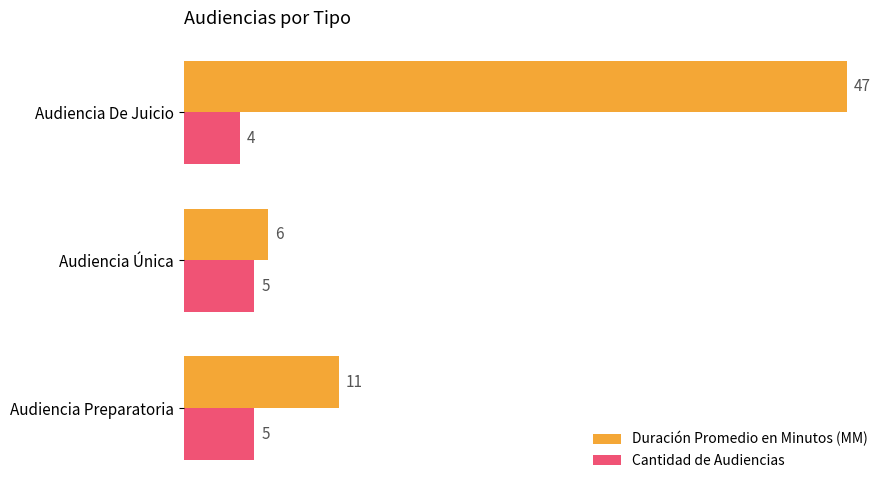

Is it true that Duración Promedio en Minutos (MM) equals 9 at Audiencia Única?

False